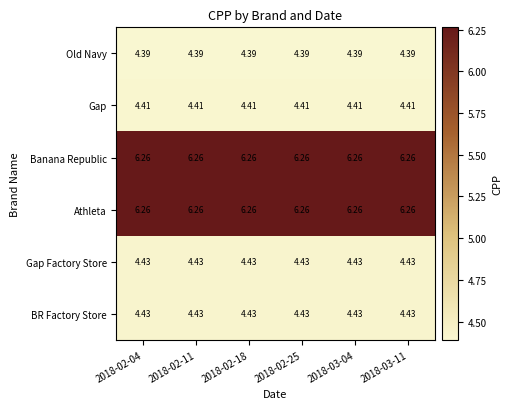

Is the value of Athleta at 2018-02-04 greater than the value of Gap at 2018-03-11?

Yes